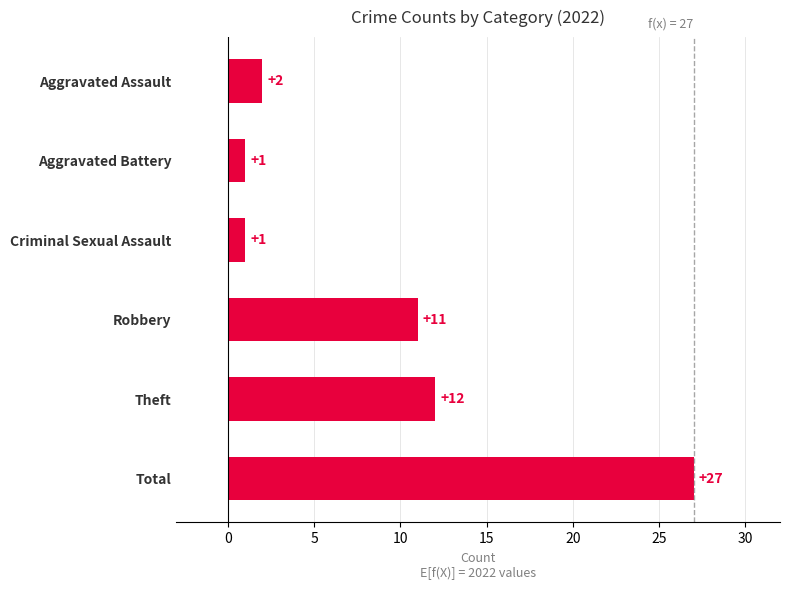

What is the difference between the maximum and minimum values?

26